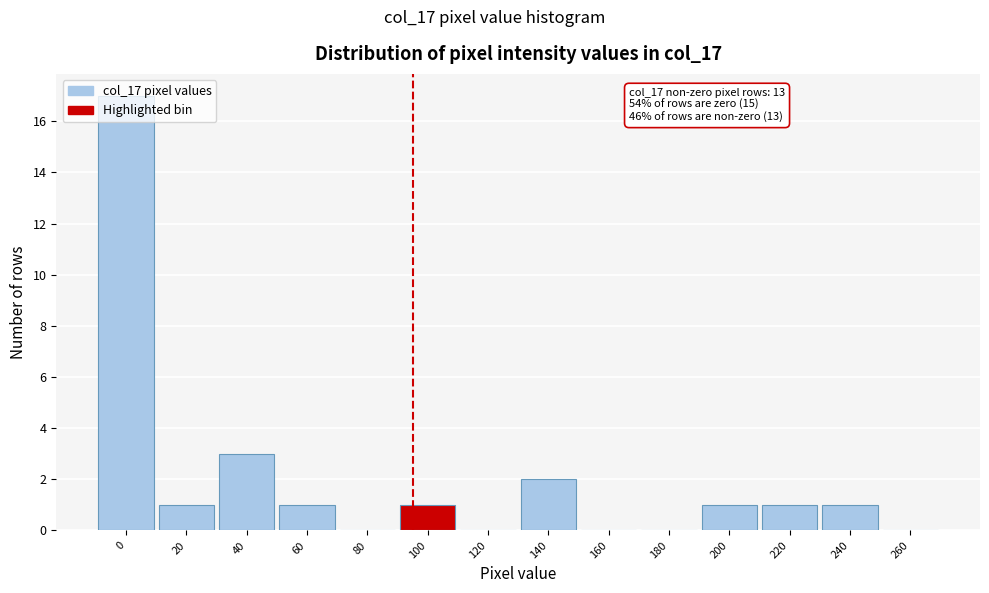

At which label is the value closest to 8?

40